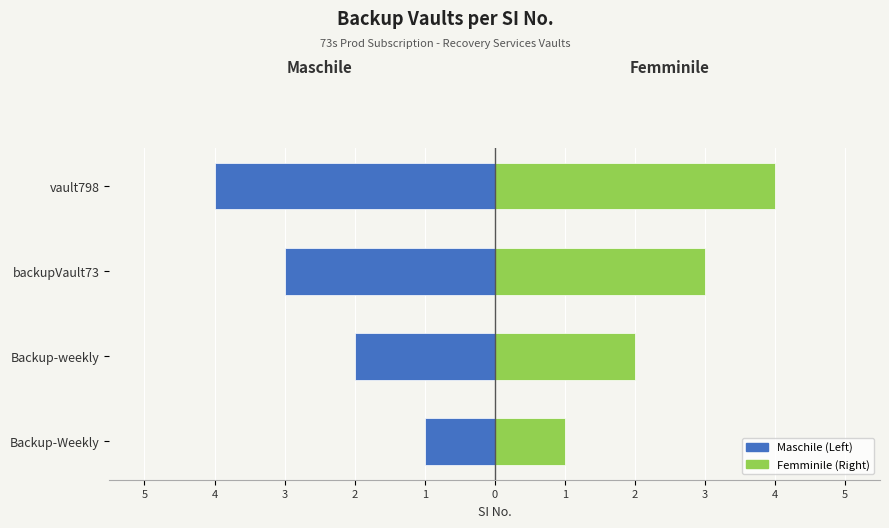

What is the sum of all Femminile values?

10